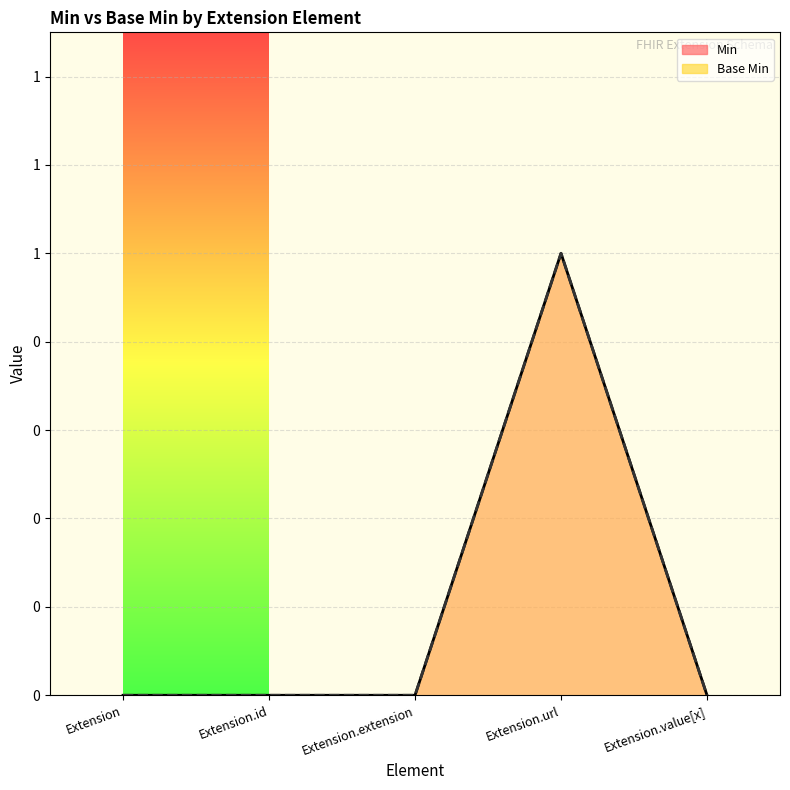

True or false: Base Min has a value of 1 at Extension.url.

True